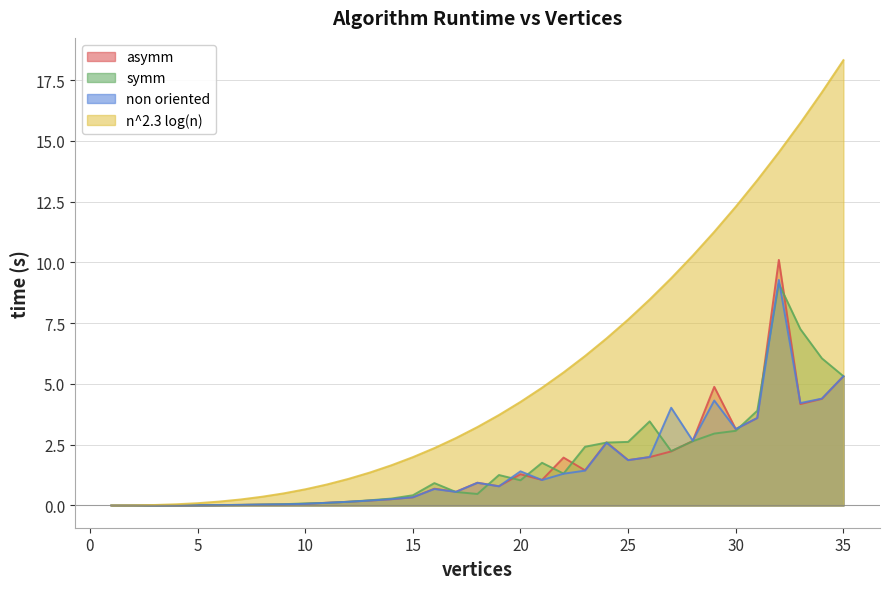

Rank the categories by n^2.3 log(n) value from lowest to highest.

1, 2, 3, 4, 5, 6, 7, 8, 9, 10, 11, 12, 13, 14, 15, 16, 17, 18, 19, 20, 21, 22, 23, 24, 25, 26, 27, 28, 29, 30, 31, 32, 33, 34, 35